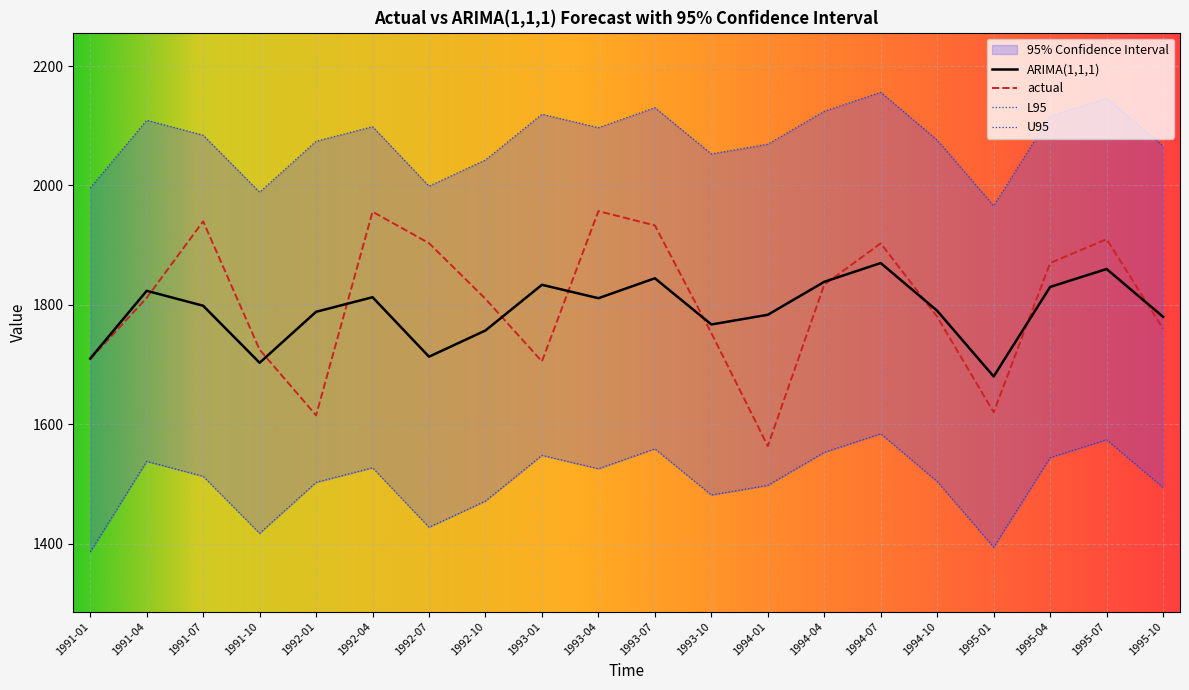

What is the total value across all series at 1994-01?

6913.3